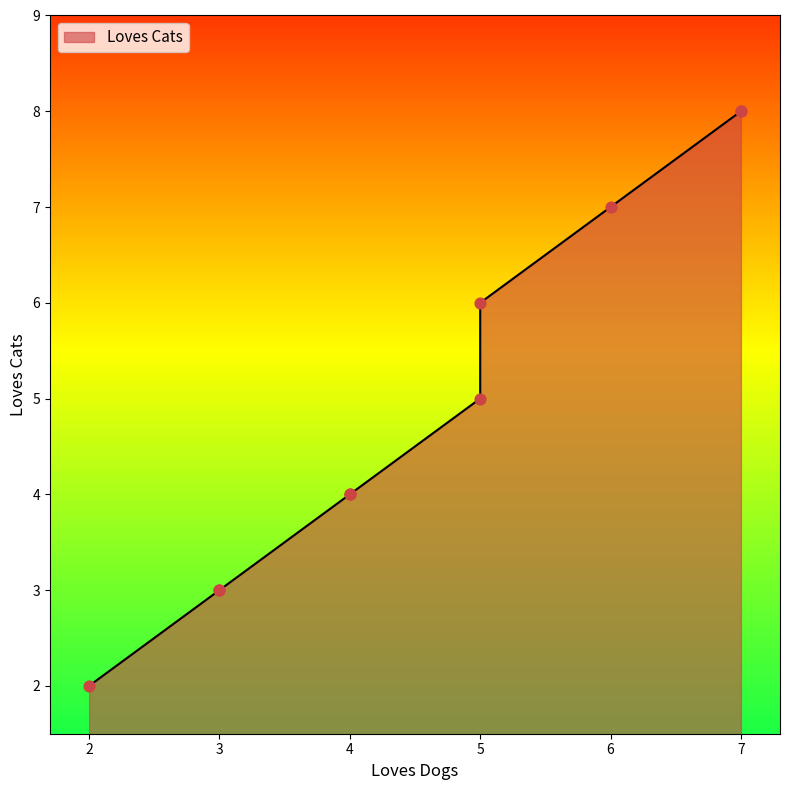

What is the change in value from 3 to 5?

+2